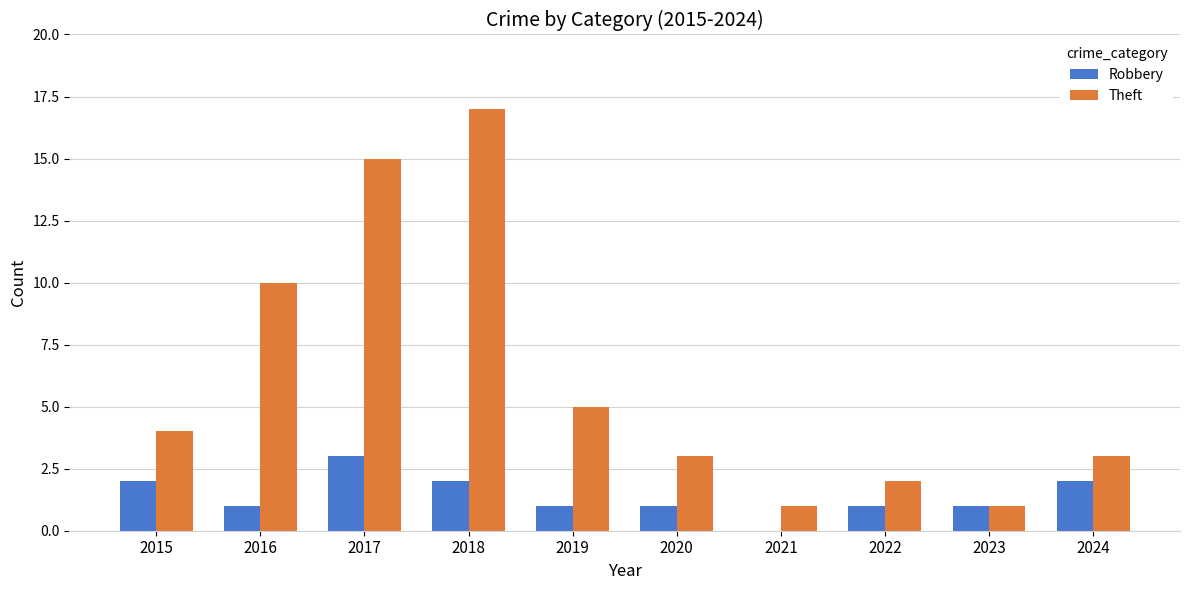

What is the total value across all series at 2024?

5